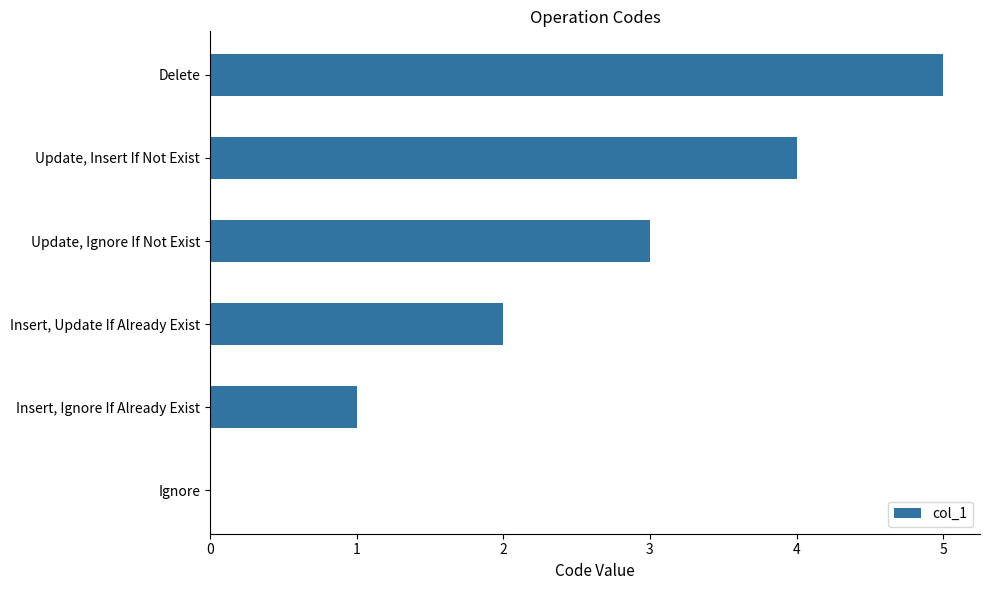

What is the sum of the values at Delete and Insert, Update If Already Exist?

7